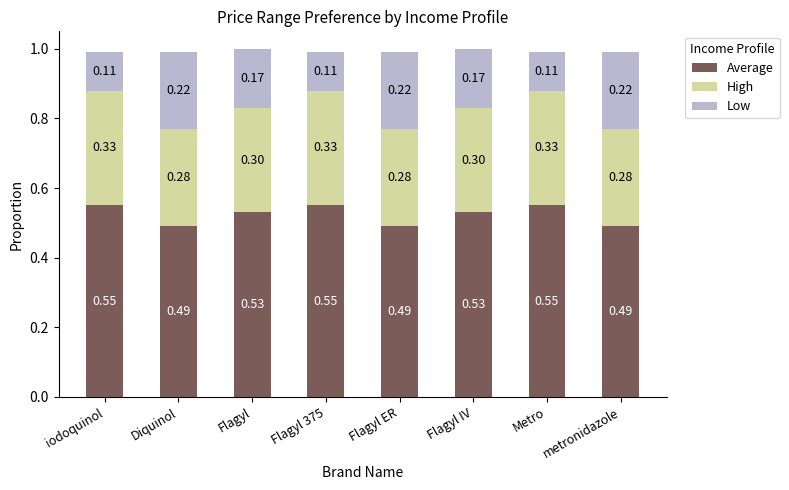

What is the total value across all series at metronidazole?

1.0